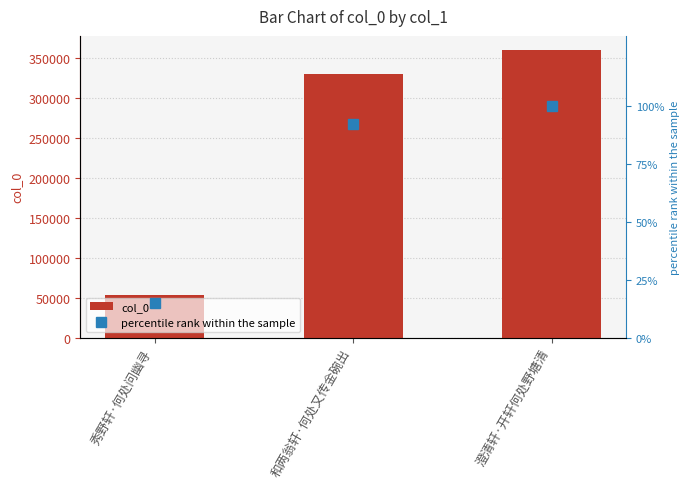

What value does the percentile rank within the sample series have at 澄清轩·开轩何处野塘清?

100.0